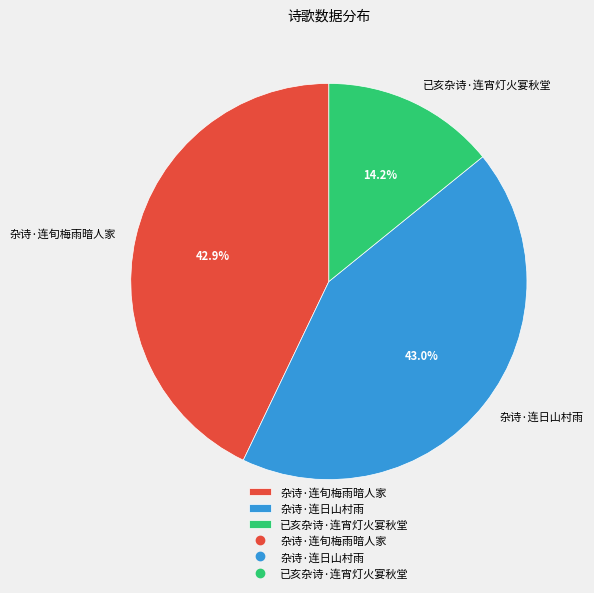

What percentage is the 杂诗·连旬梅雨暗人家 slice, to the nearest percent?

43%